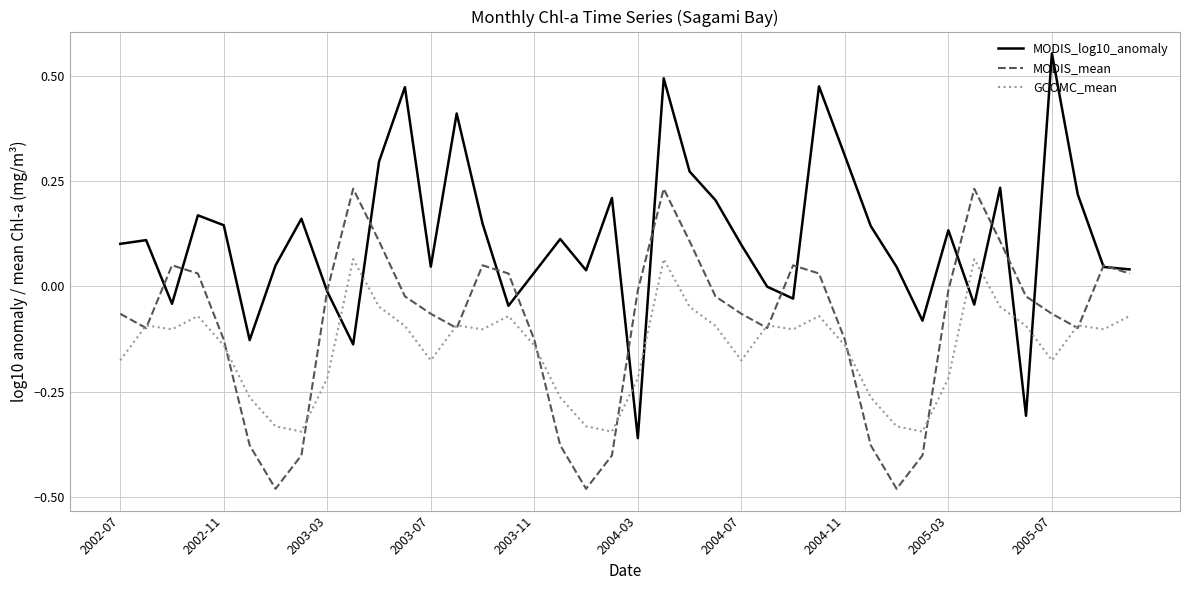

Rank the series by their average value, from lowest to highest.

GCOMC_mean, MODIS_mean, MODIS_log10_anomaly